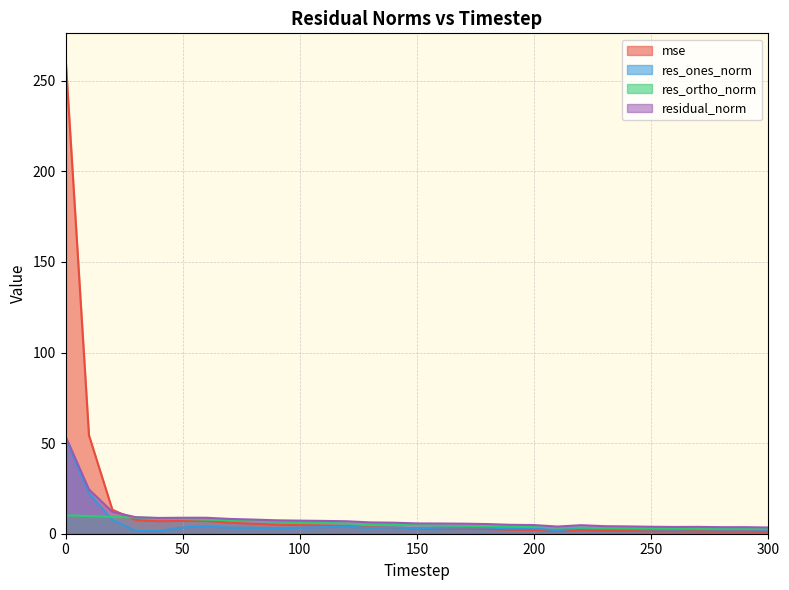

How many data points in res_ones_norm are above 3?

18